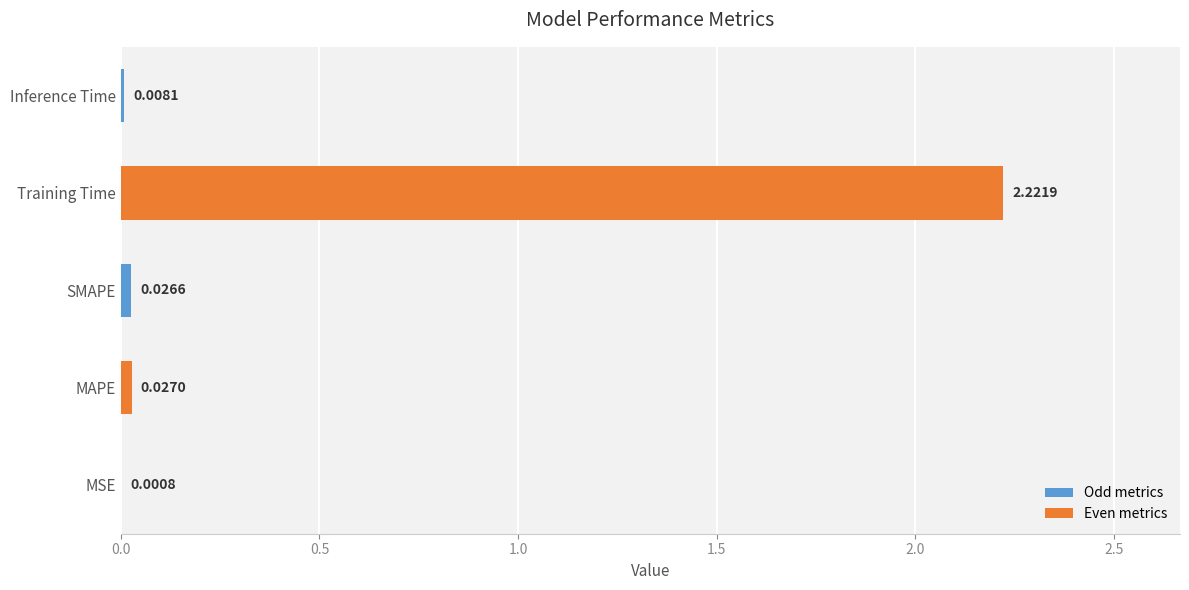

Where is the data nearest to the value 1?

MAPE